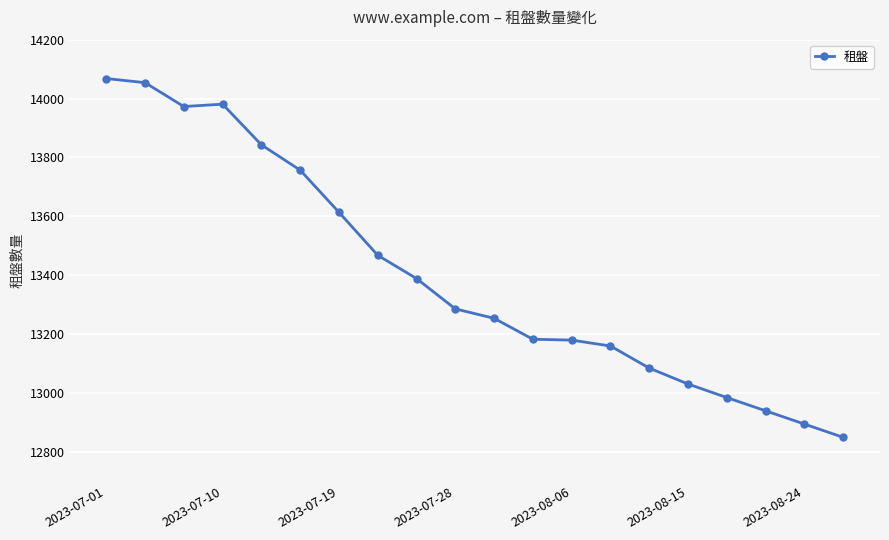

What is the average value?

13400